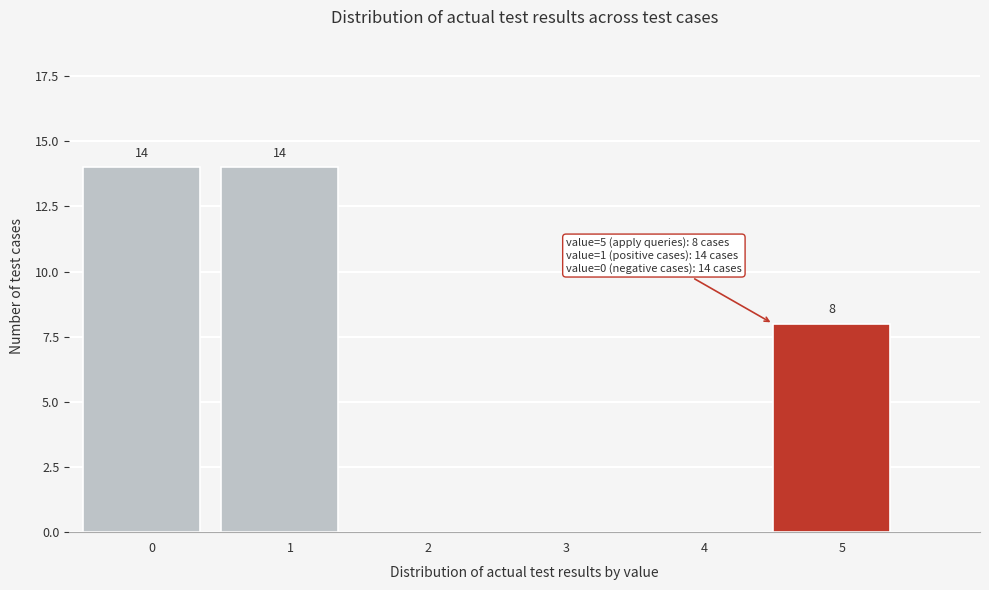

Reading left to right, list all the values displayed in this chart.

0=14	1=14	2=0	3=0	4=0	5=8